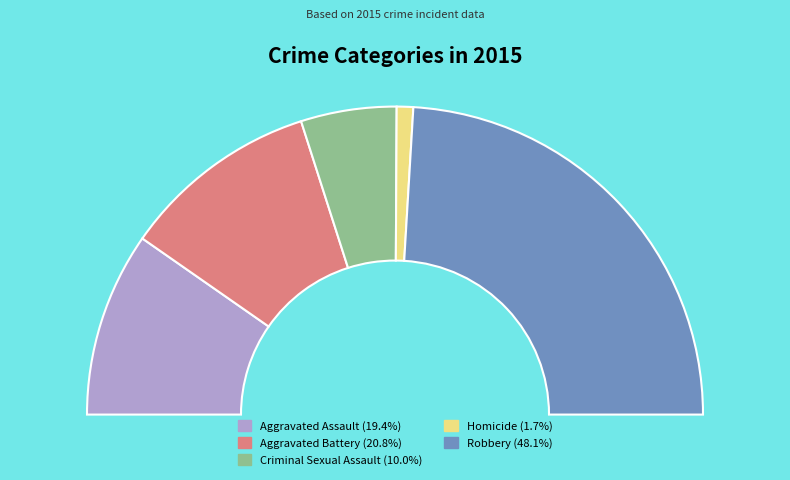

Which category has the biggest portion of the pie?

Robbery